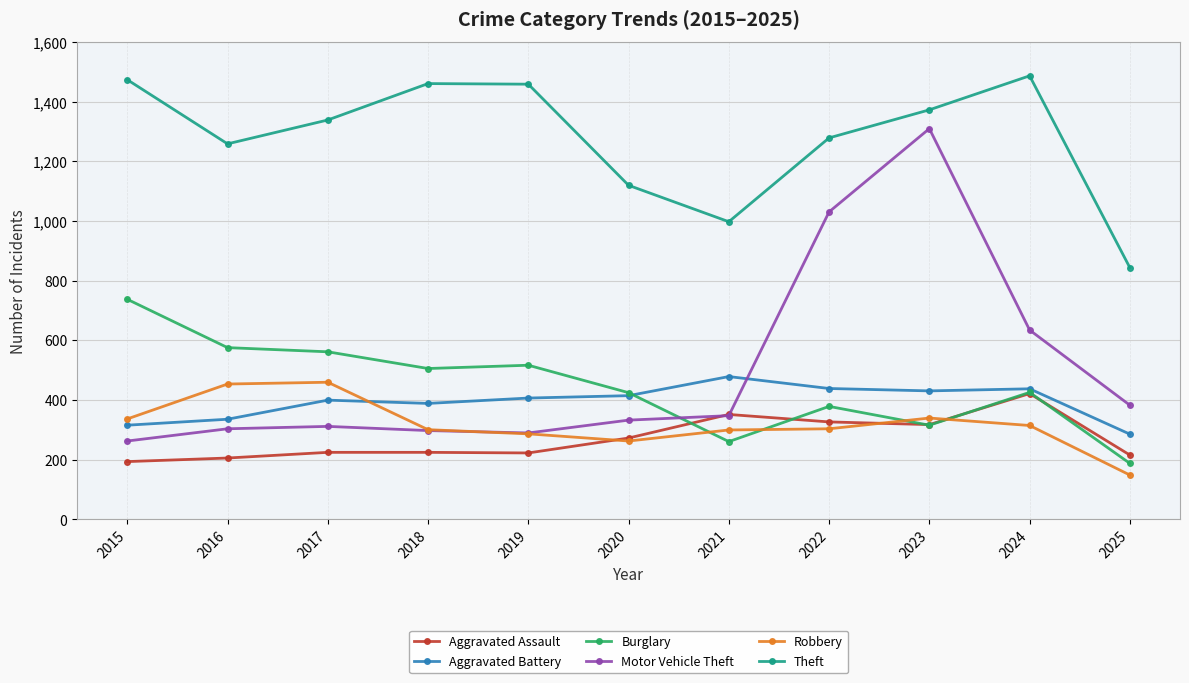

What is the greatest value displayed?

1487